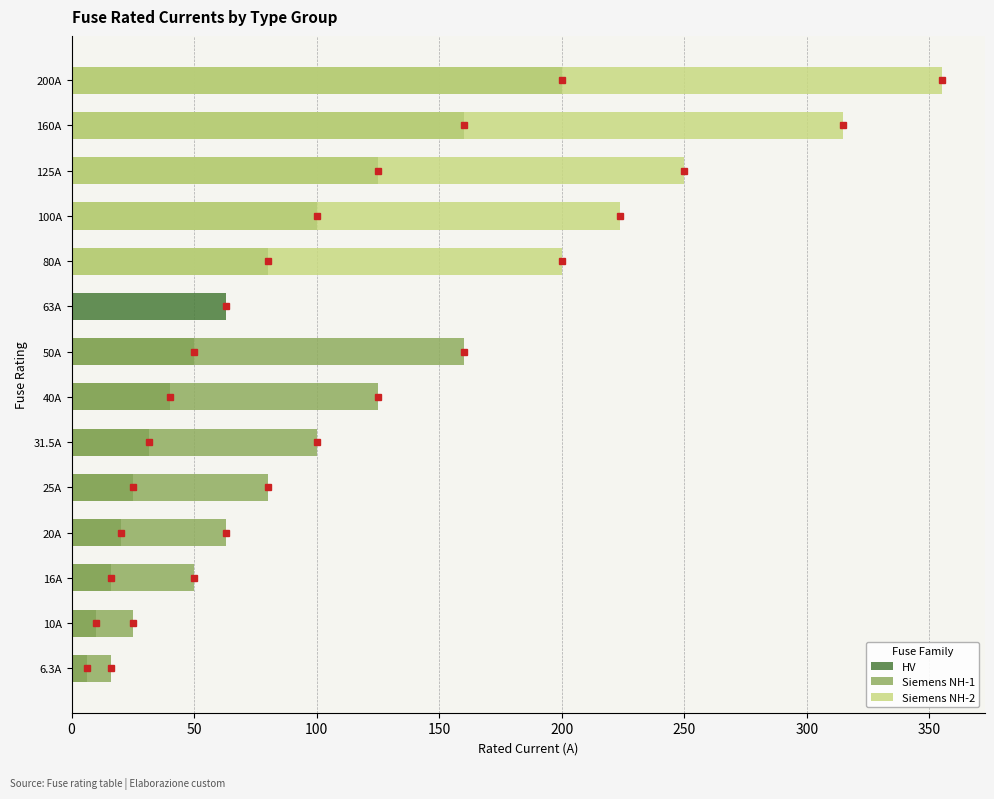

What is the sum of all Siemens NH-2 values?

1344.0